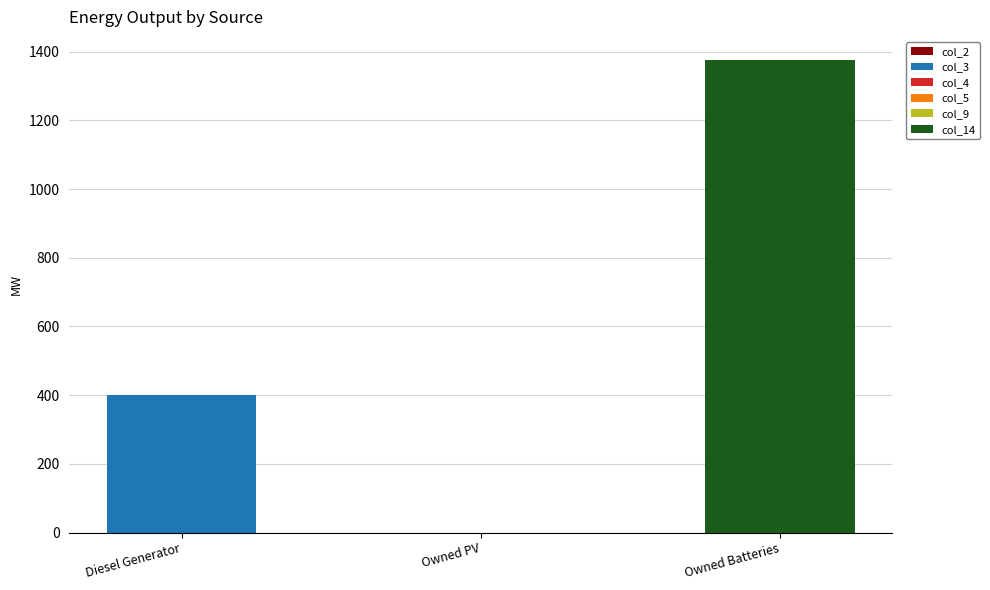

Which category has the highest value in the col_3 series?

Diesel Generator